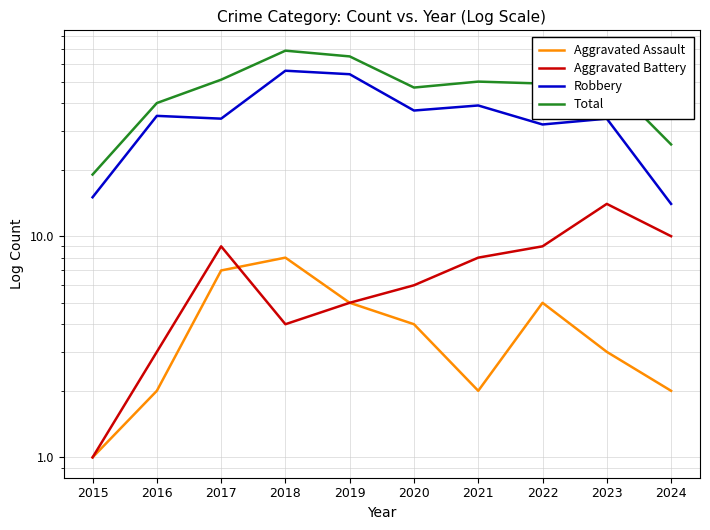

What is the total value across all series at 2021?

99